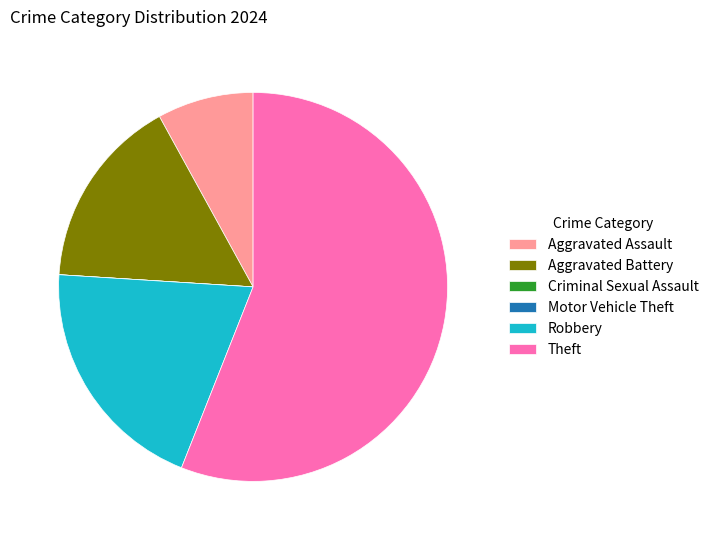

Is there a majority slice in this chart?

Yes